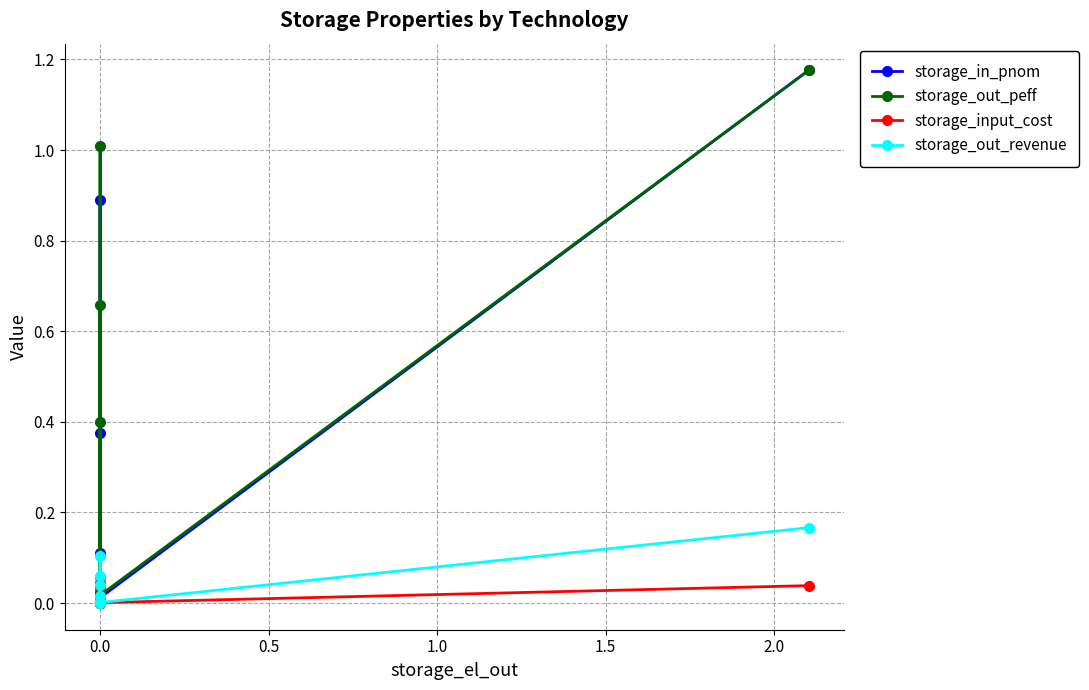

Which series ends up on top after the final intersection of storage_in_pnom and storage_out_revenue?

storage_in_pnom